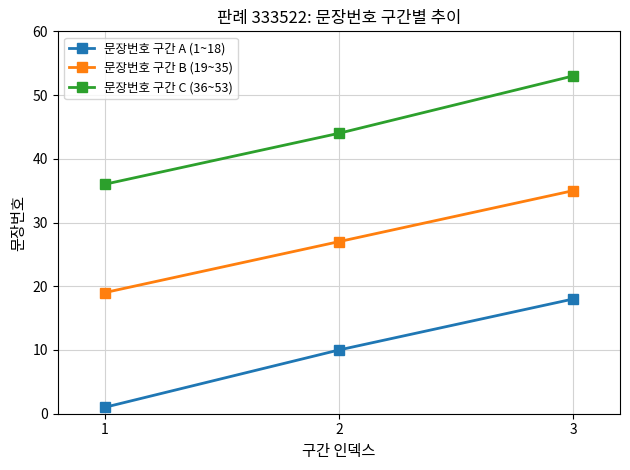

Reading right to left, extract all data points from this chart.

문장번호 구간 A (1~18): 18	10	1
문장번호 구간 B (19~35): 35	27	19
문장번호 구간 C (36~53): 53	44	36